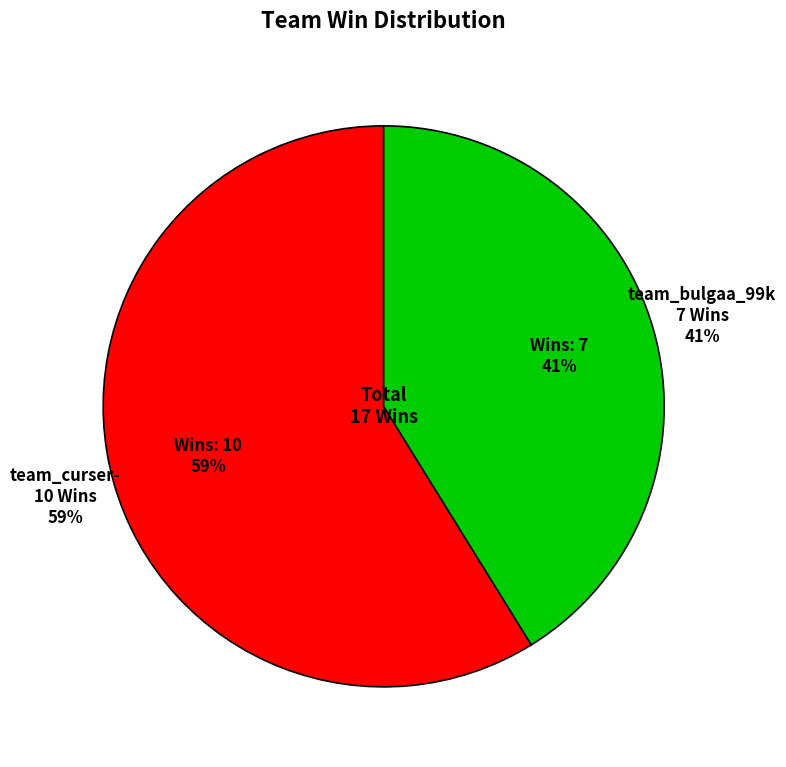

How much of the chart is everything except team_bulgaa_99k?

58.8%